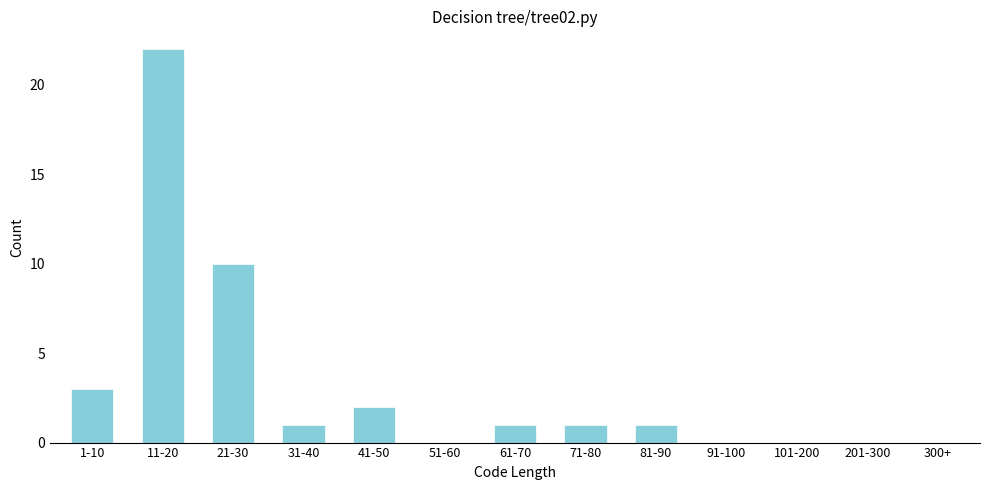

Reading right to left, transcribe all the data shown in this chart.

300+=0	201-300=0	101-200=0	91-100=0	81-90=1	71-80=1	61-70=1	51-60=0	41-50=2	31-40=1	21-30=10	11-20=22	1-10=3